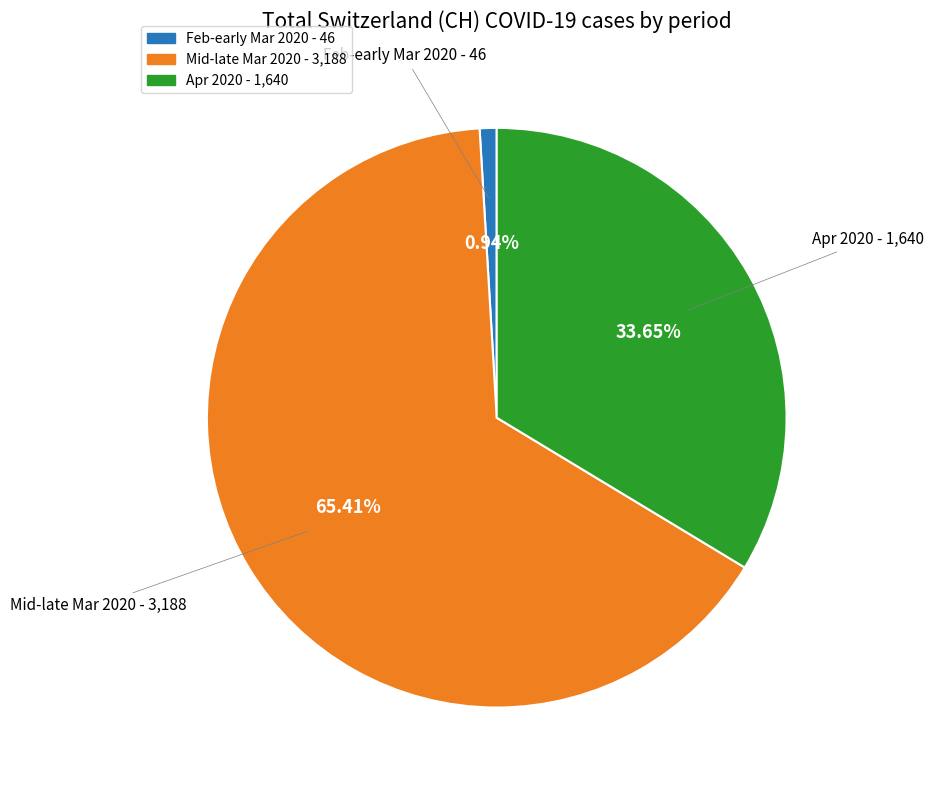

Is there a majority slice in this chart?

Yes